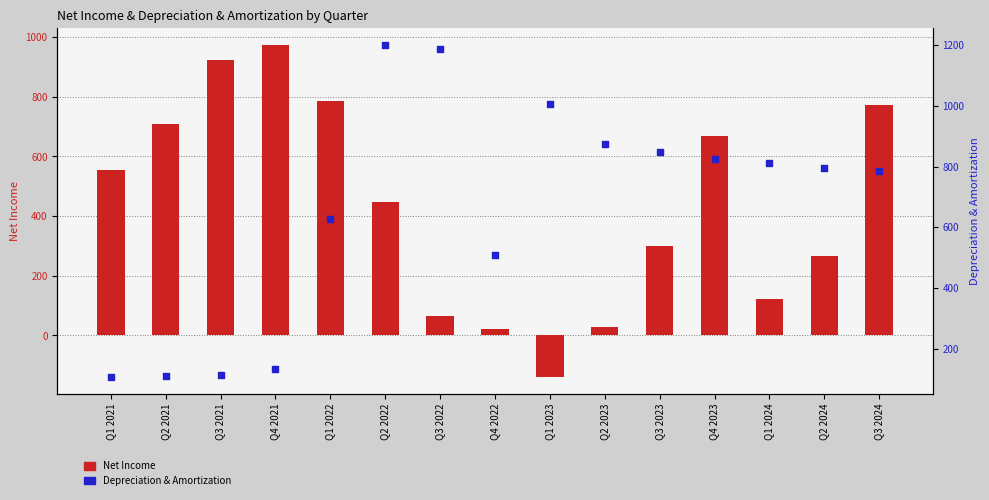

At how many categories does at least one series exceed 1104?

2